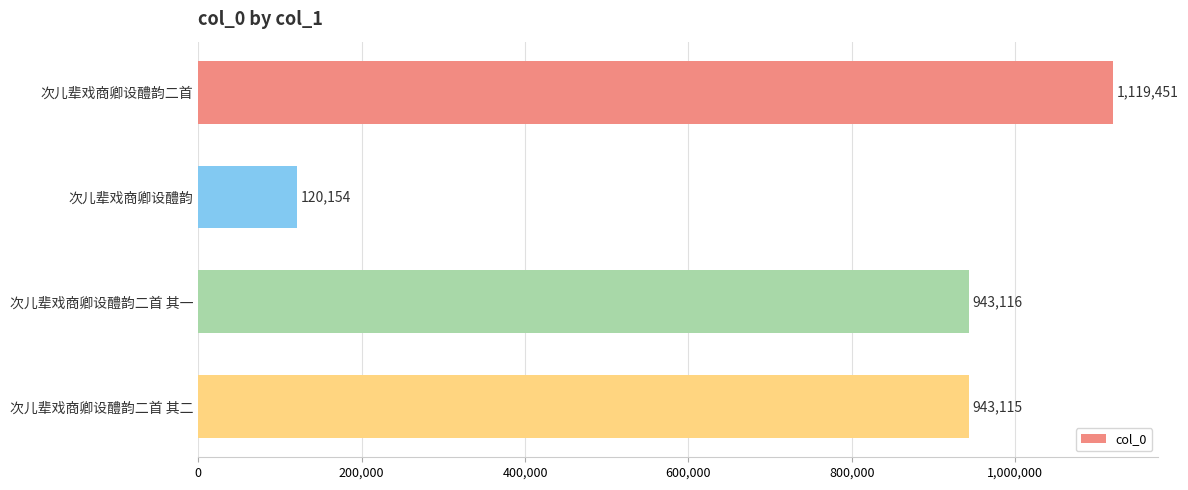

What is the label of the 3rd bar from the top?

次儿辈戏商卿设醴韵二首 其一